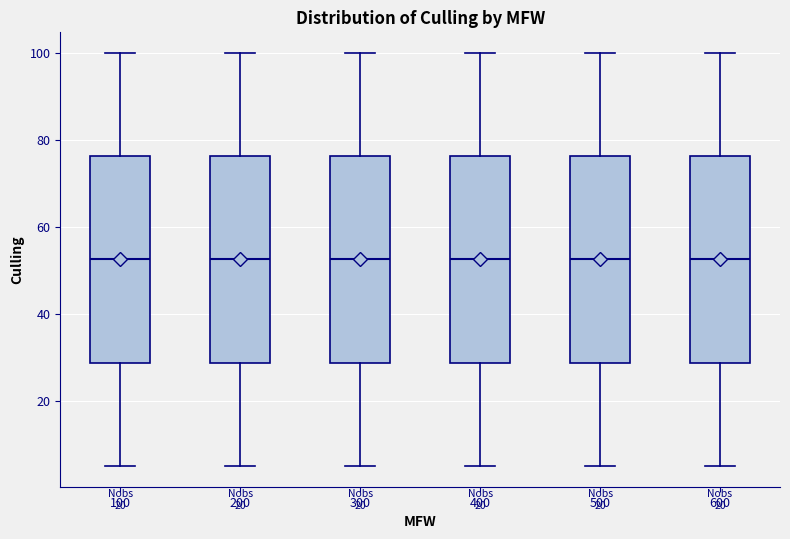

Reading left to right, transcribe this box plot: for each box, give where its median line is, the range the box spans, and where its two whiskers end, as read against the y-axis. The values are not printed on the chart, so give them approximately, as read against the axis.

100: median 52, box 28 to 76, whiskers 6 to 100
200: median 52, box 28 to 76, whiskers 6 to 100
300: median 52, box 28 to 76, whiskers 6 to 100
400: median 52, box 28 to 76, whiskers 6 to 100
500: median 52, box 28 to 76, whiskers 6 to 100
600: median 52, box 28 to 76, whiskers 6 to 100